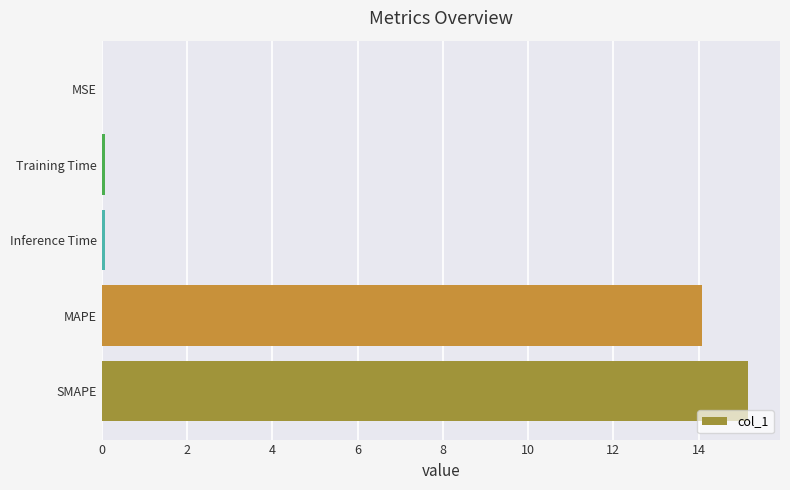

Which has a higher value, MAPE or MSE?

MAPE